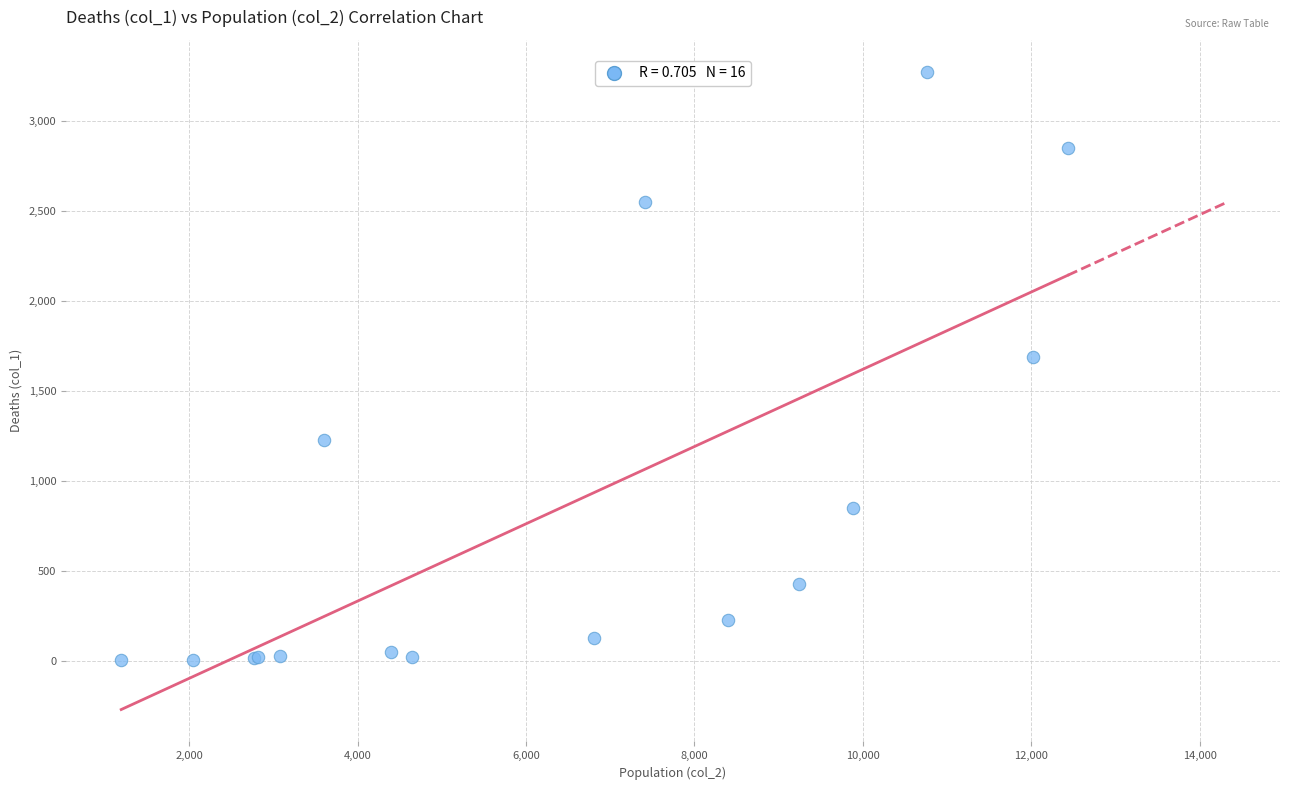

What Y value in the scatter plot is closest to 1638?

1690